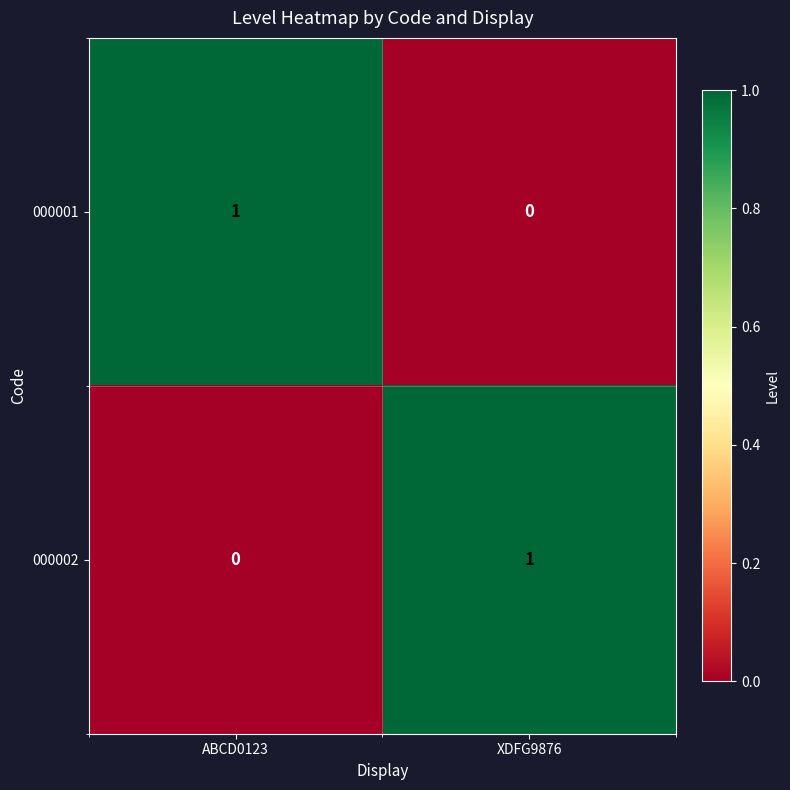

Rank the series at XDFG9876 from lowest to highest value.

000001, 000002